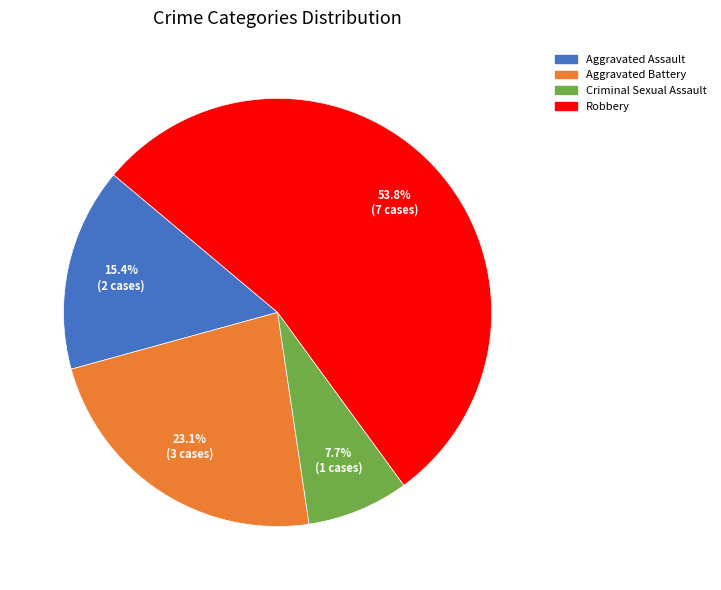

True or false: Aggravated Assault accounts for 15% of the total.

True